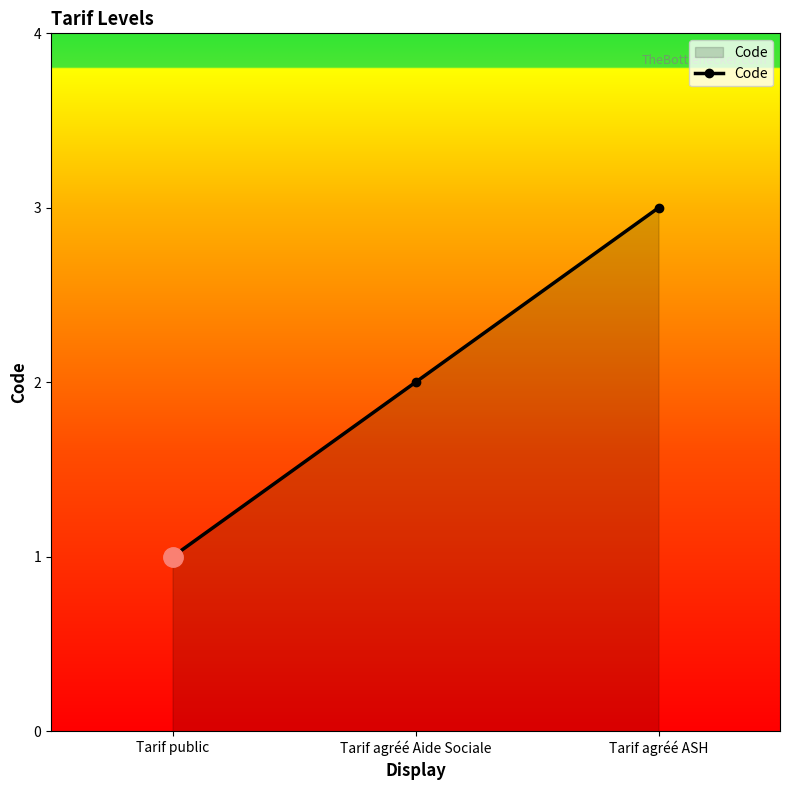

Which label corresponds to the largest value in the chart?

Tarif agréé ASH